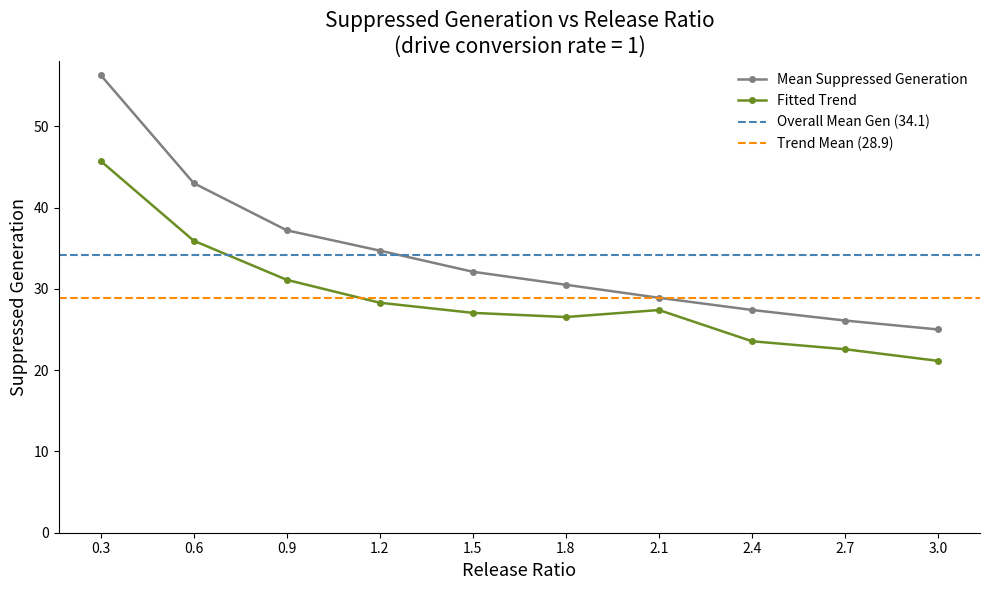

What is the label of the 10th point from the left?

3.0